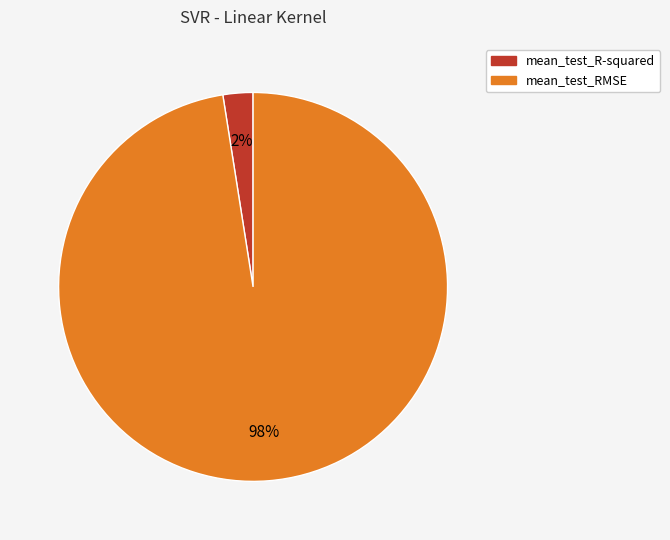

What is the smallest slice in the pie chart?

mean_test_R-squared